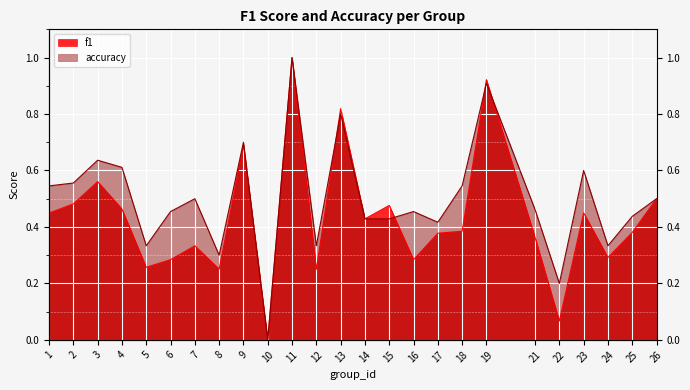

How many positive values does the f1 series have?

24